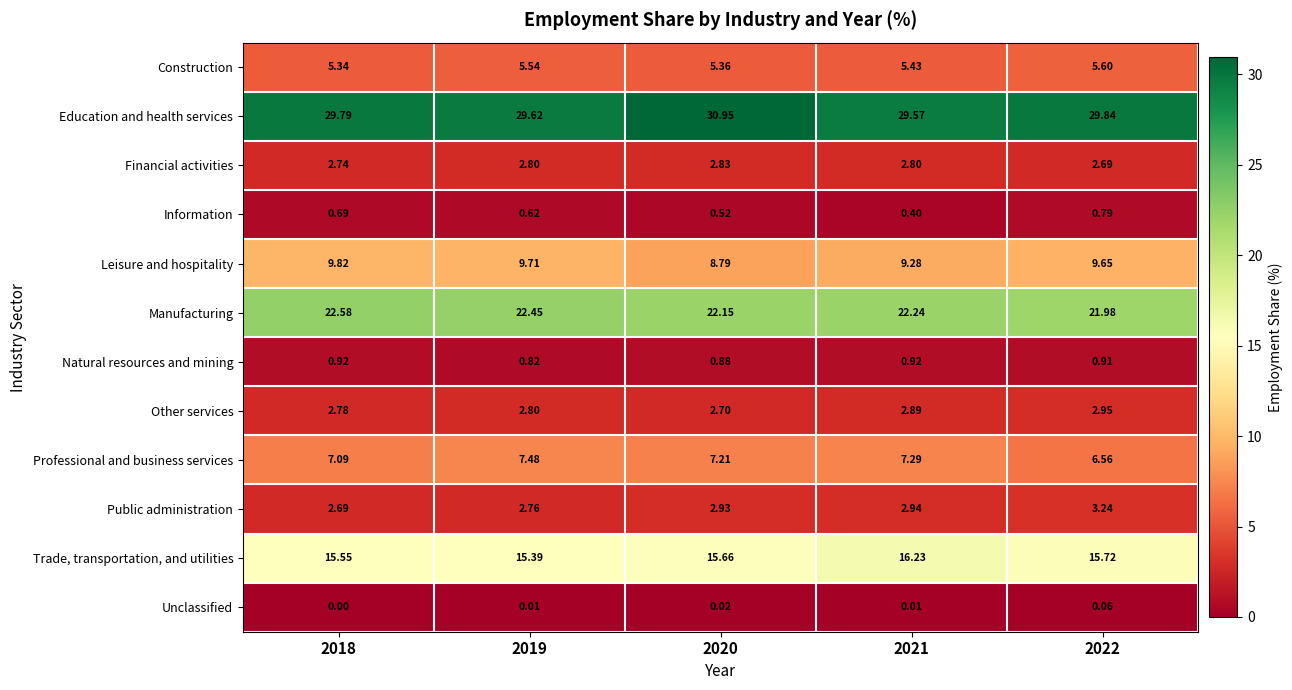

At 2020, list the series in order from smallest to largest.

Unclassified, Information, Natural resources and mining, Other services, Financial activities, Public administration, Construction, Professional and business services, Leisure and hospitality, Trade, transportation, and utilities, Manufacturing, Education and health services